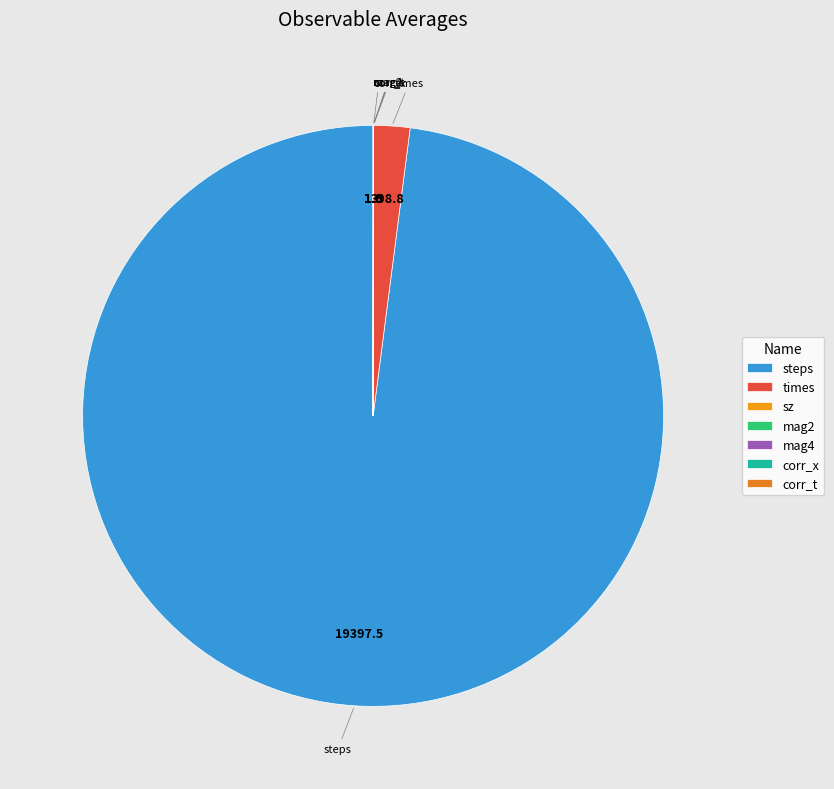

Does steps represent more than half of the total?

Yes